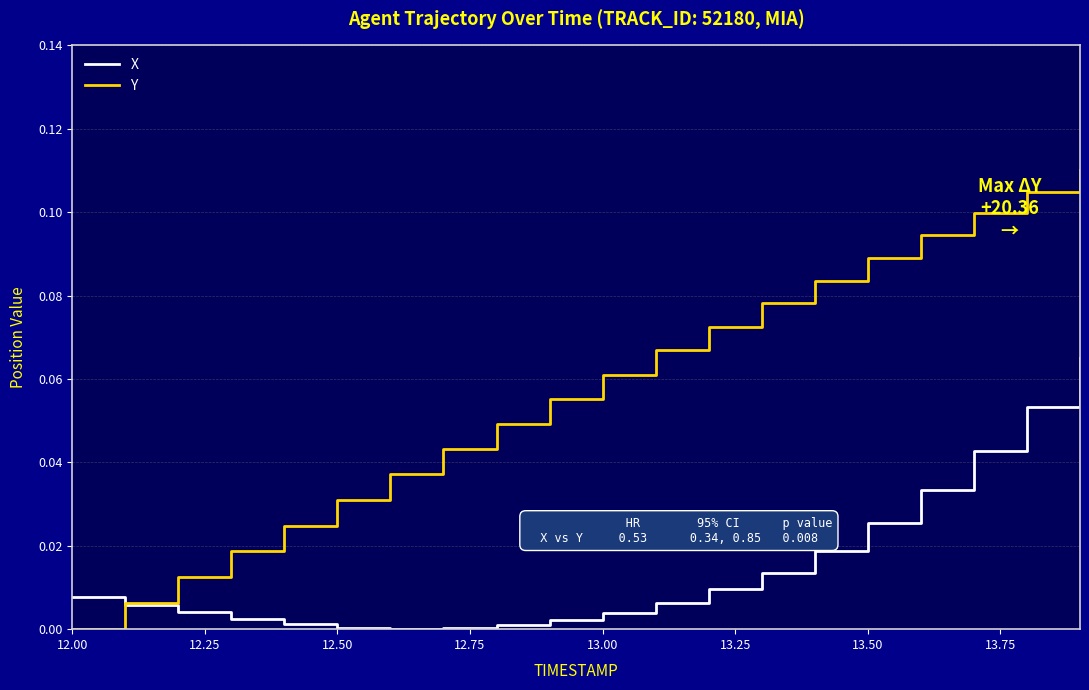

Rank the series by their average value, from lowest to highest.

X, Y